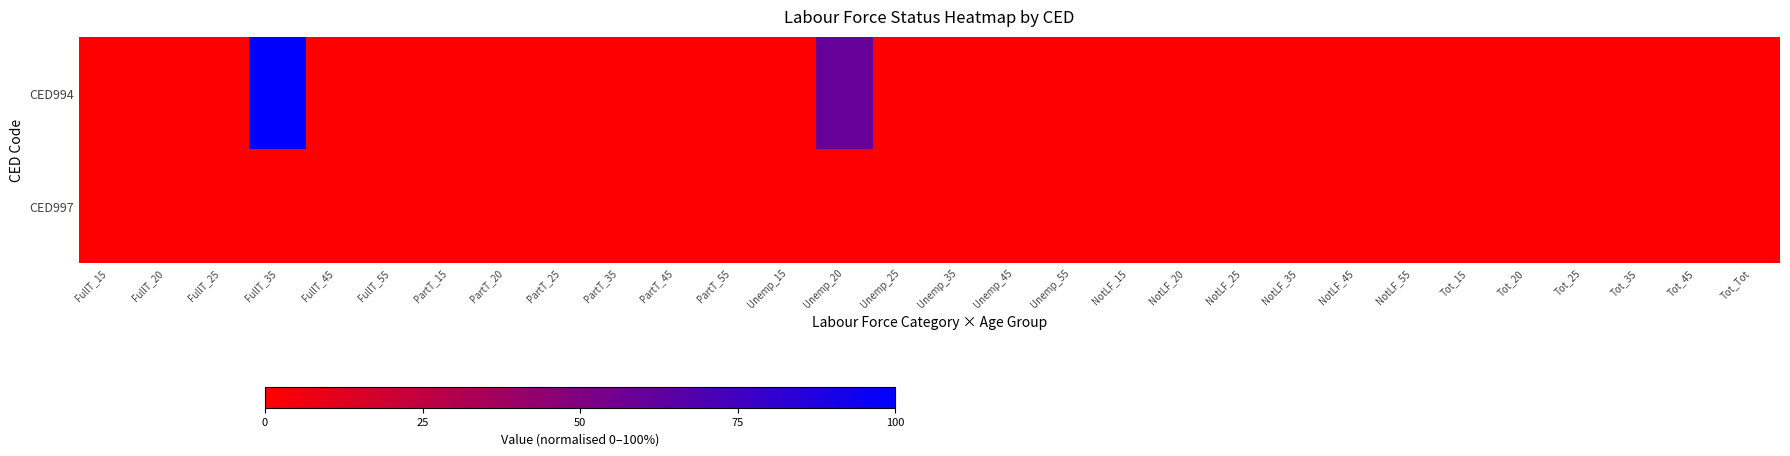

Which series has the largest total across all categories?

CED994